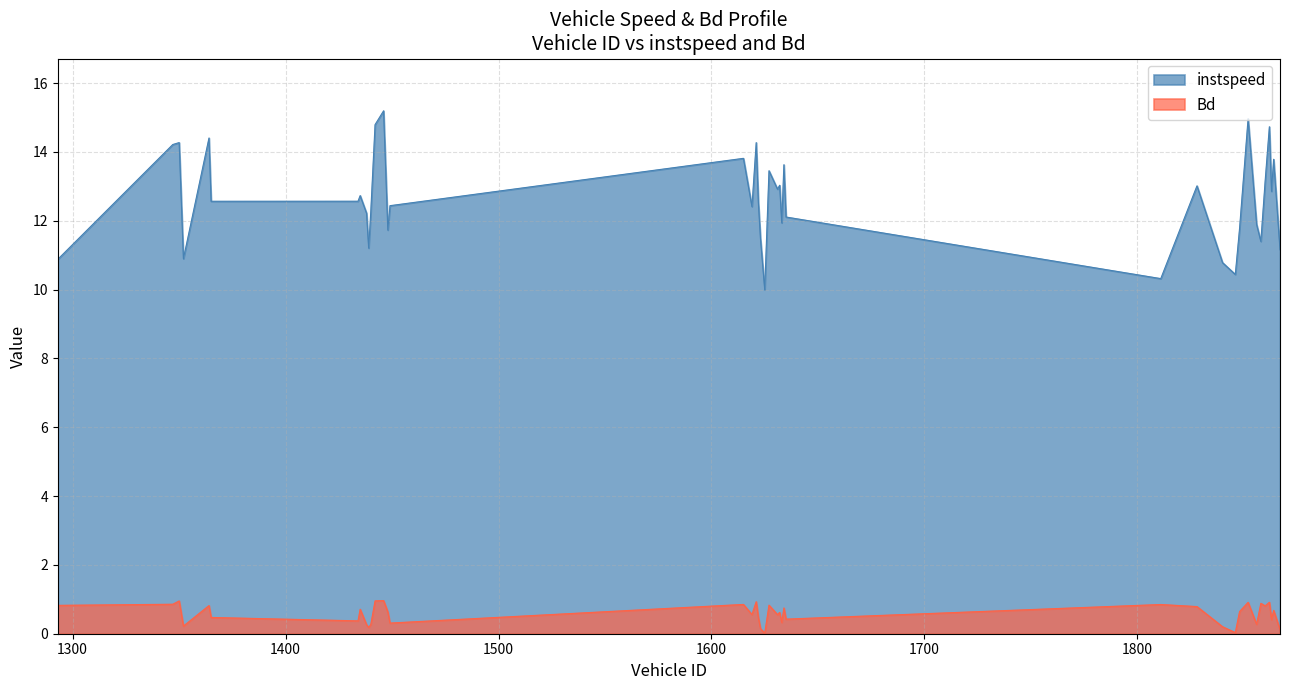

What is the sum of all instspeed values?

504.2